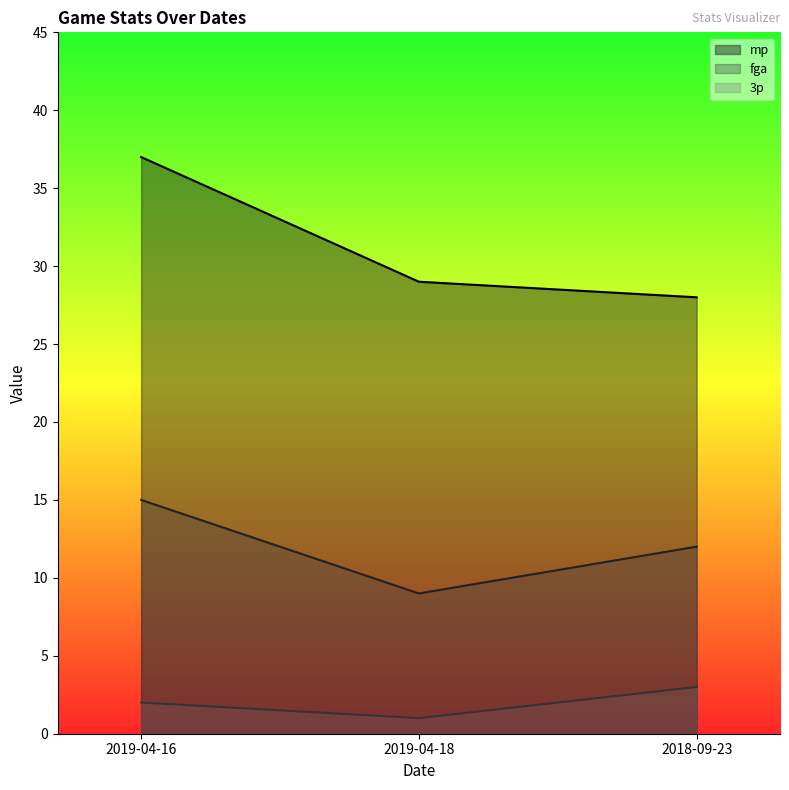

Reading left to right, extract all data points from this chart.

mp: 37	29	28
fga: 15	9	12
3p: 2	1	3